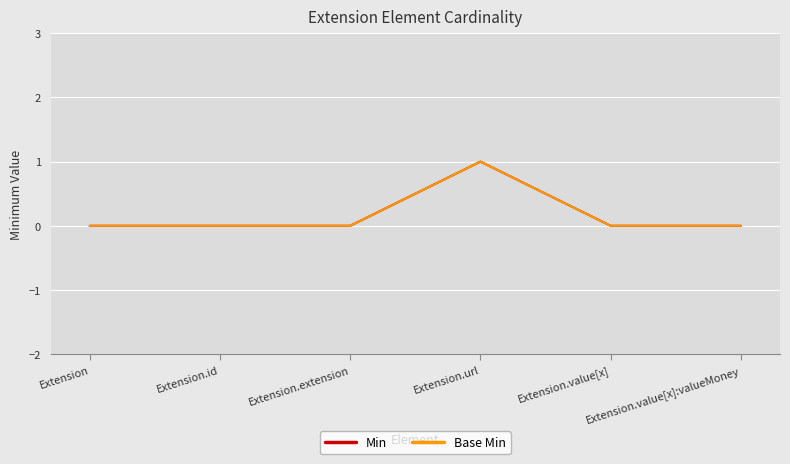

Does the chart display data point markers on the line(s)?

No